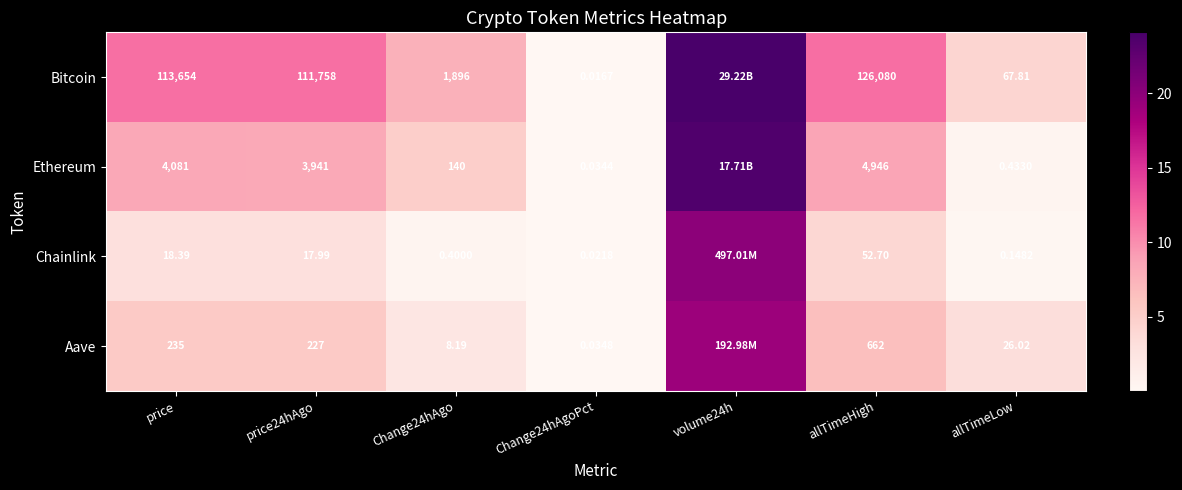

True or false: Chainlink has a value of 0.6 at price24hAgo.

False